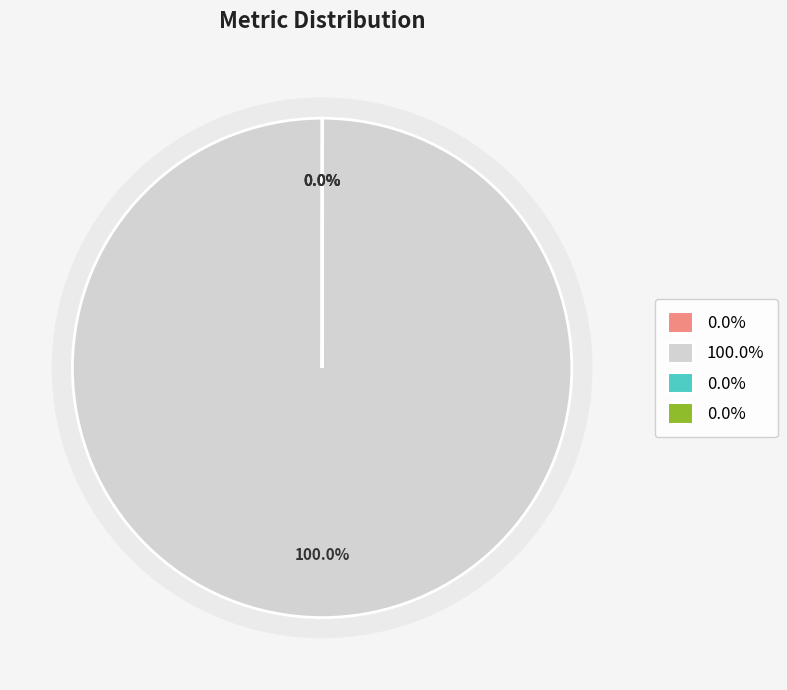

How many slices are in this pie chart?

4